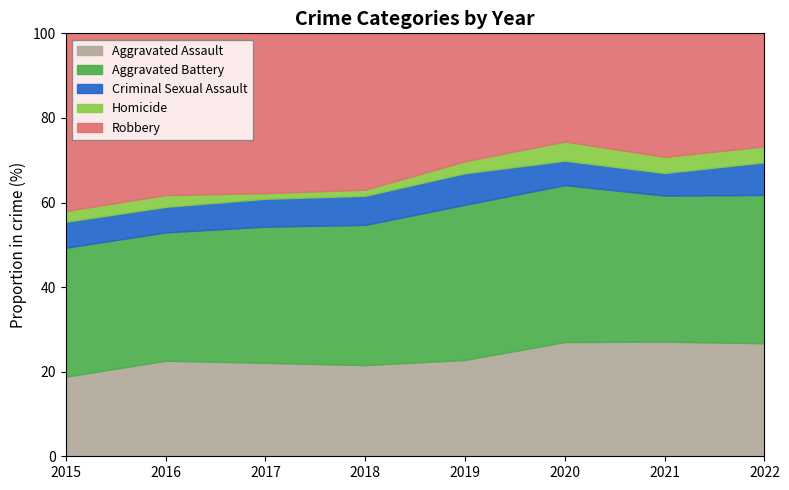

What is the maximum value for Aggravated Assault?

27.1